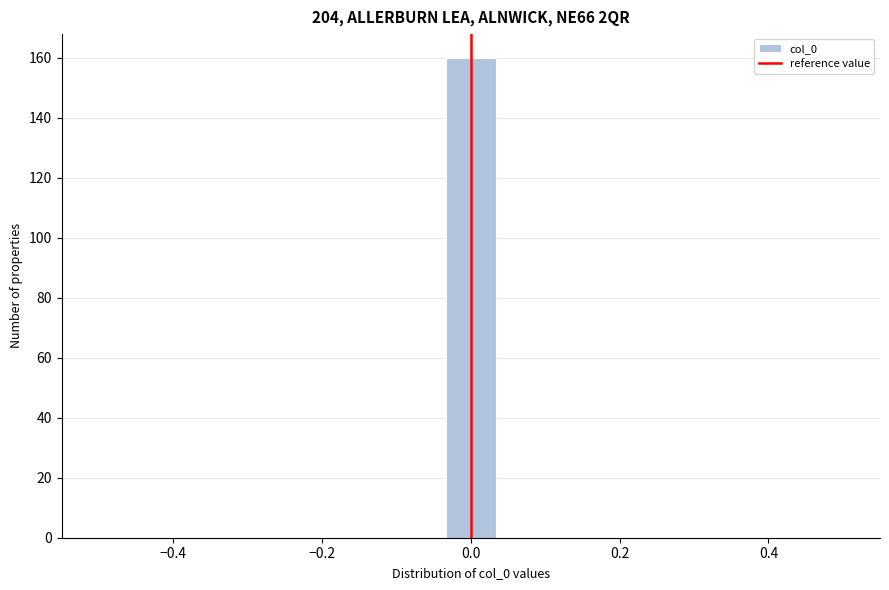

Around what value on the x-axis is the tallest bar? Give the approximate position of its centre, as read against the axis.

0.00